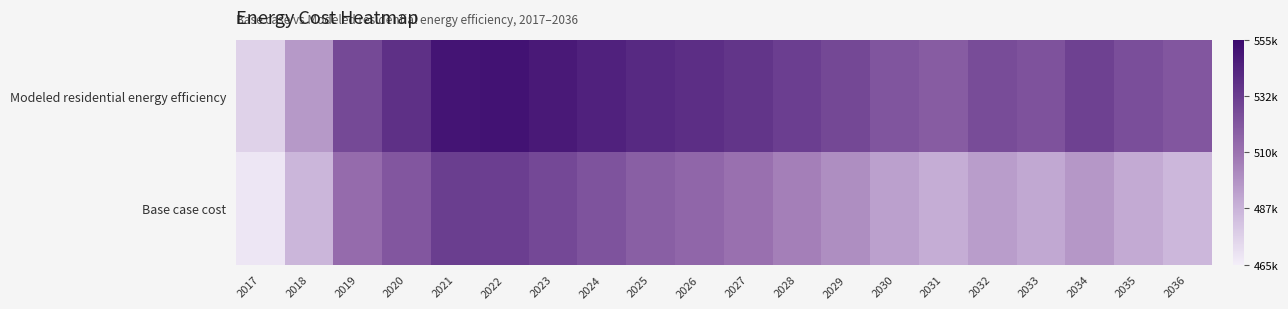

What is the greatest value displayed?

551366.0